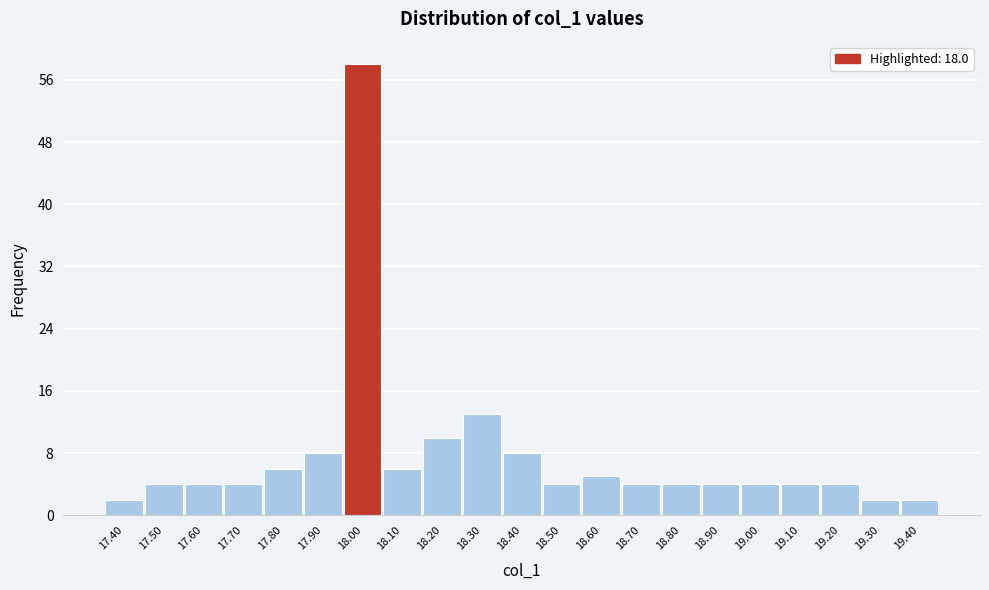

What is the height of the bar covering 18.25 to 18.35 on the x-axis? The values are not printed on the chart, so give them approximately, as read against the axis.

13